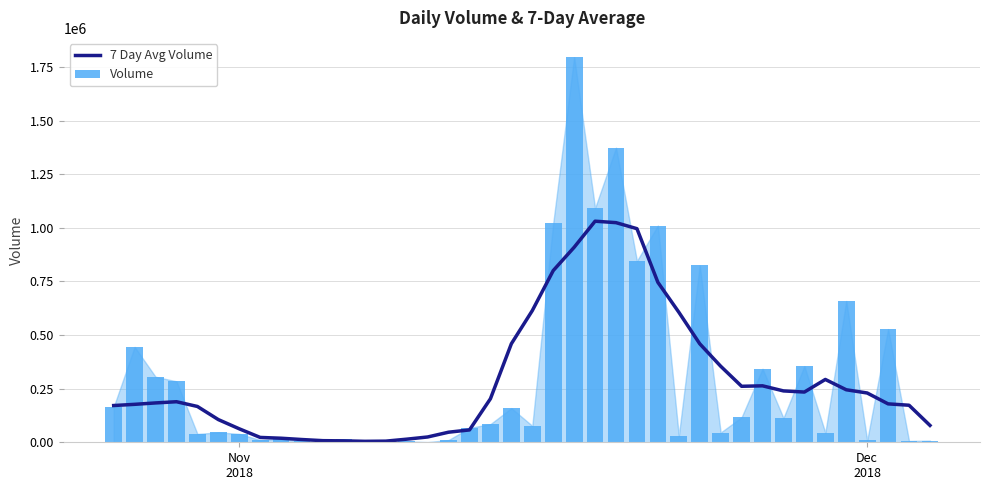

What is the highest value of the 7 Day Avg Volume series?

1031050.0